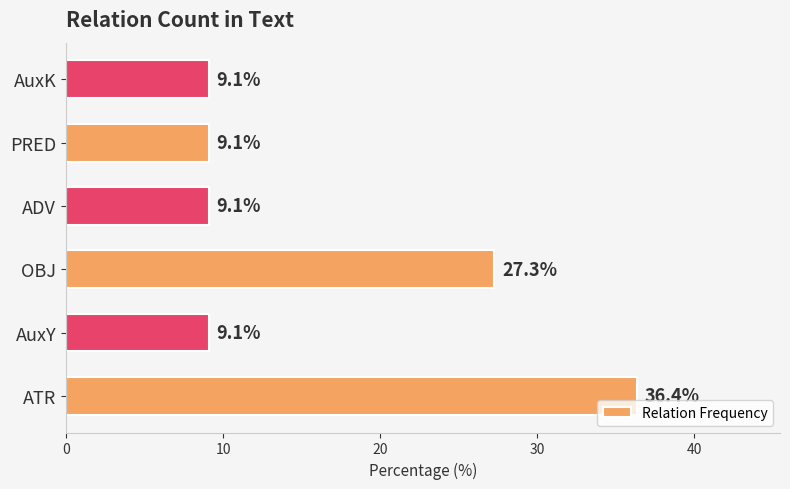

Where is the data nearest to the value 22?

OBJ